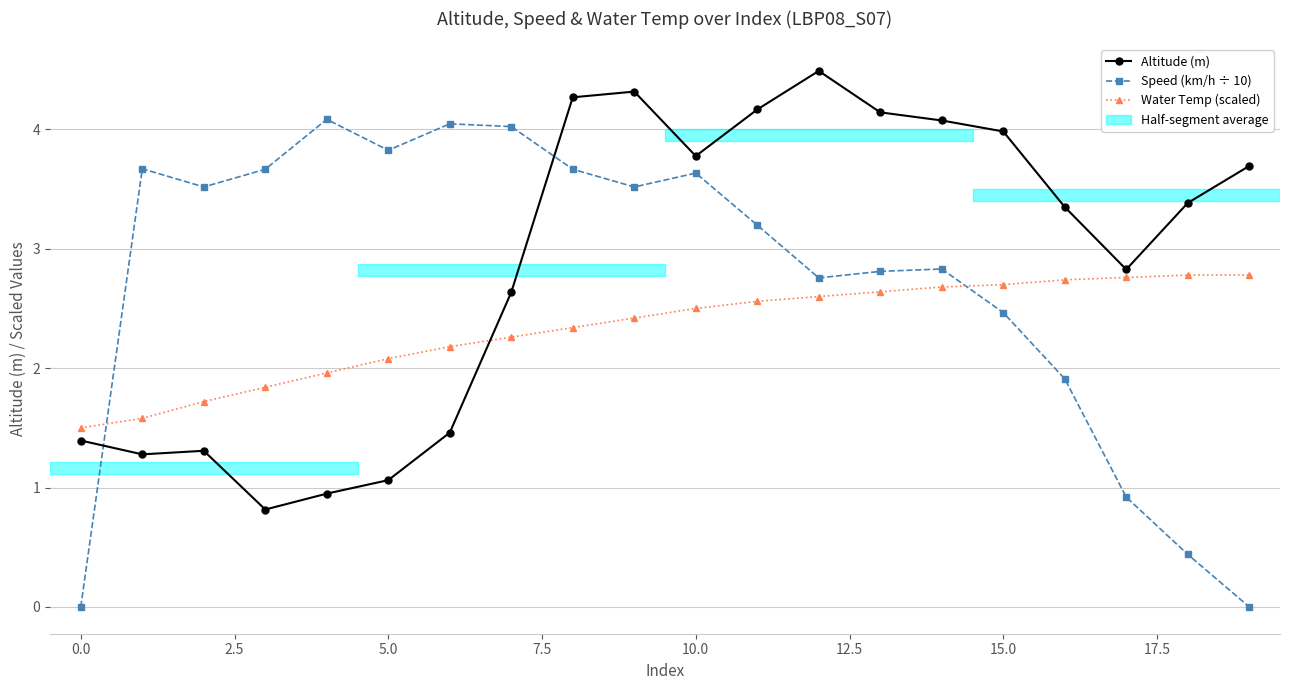

What is the value of the Water Temp (scaled) point at the 18th from the left?

2.8